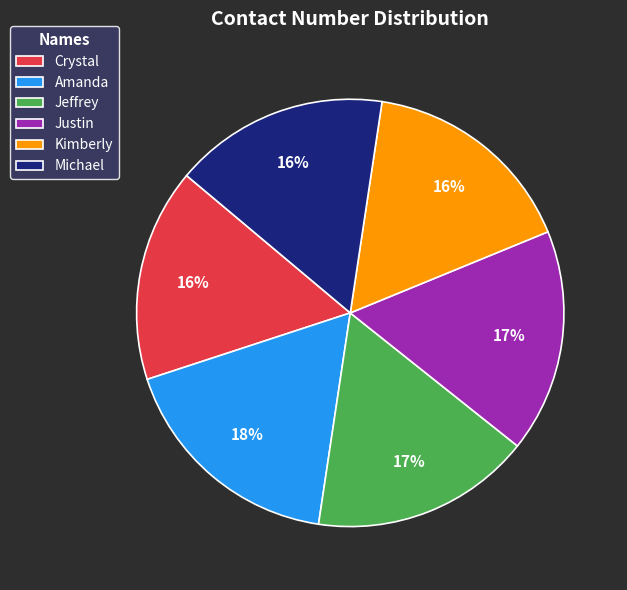

Is Kimberly the majority of the pie?

No